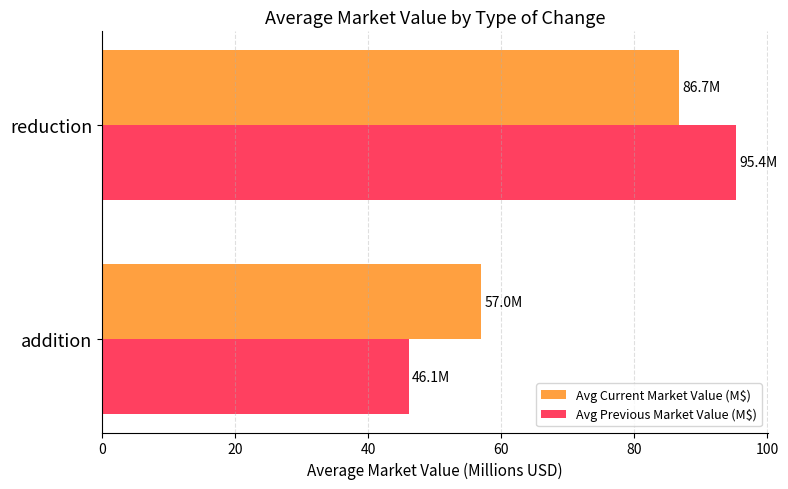

What is the average value of the Avg Previous Market Value (M$) series?

70.7